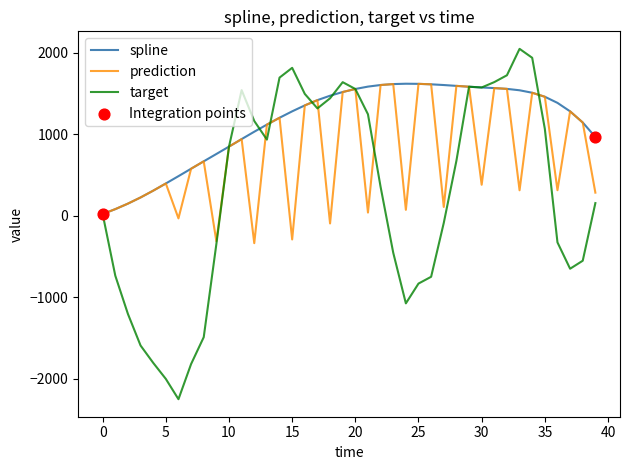

Which series has the widest spread of values?

target